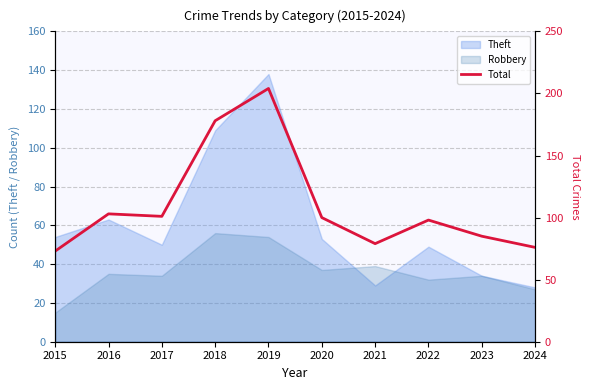

Is it true that the value at 2024 is 43?

False